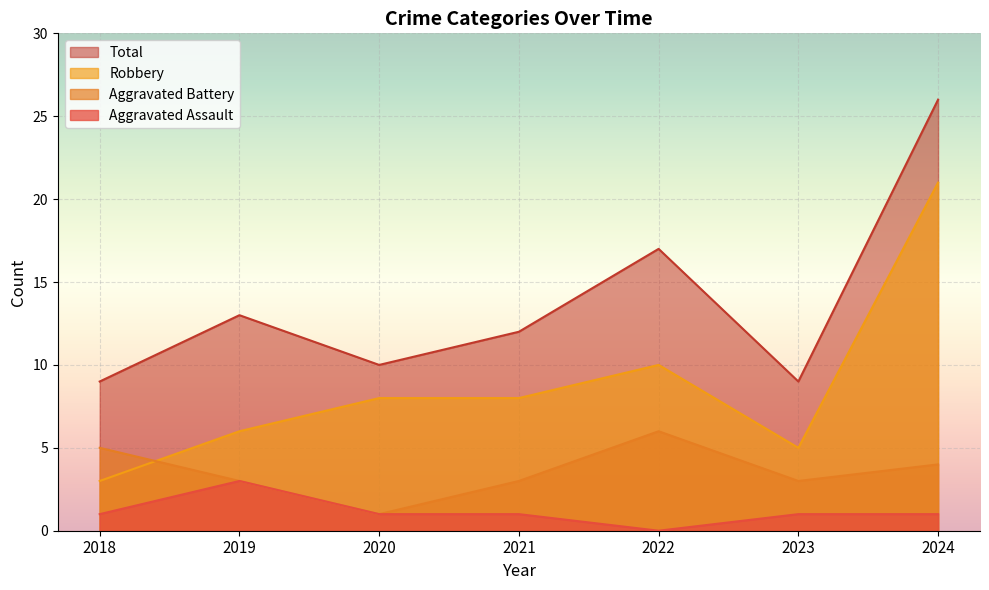

True or false: Aggravated Assault and Robbery cross at least once.

False